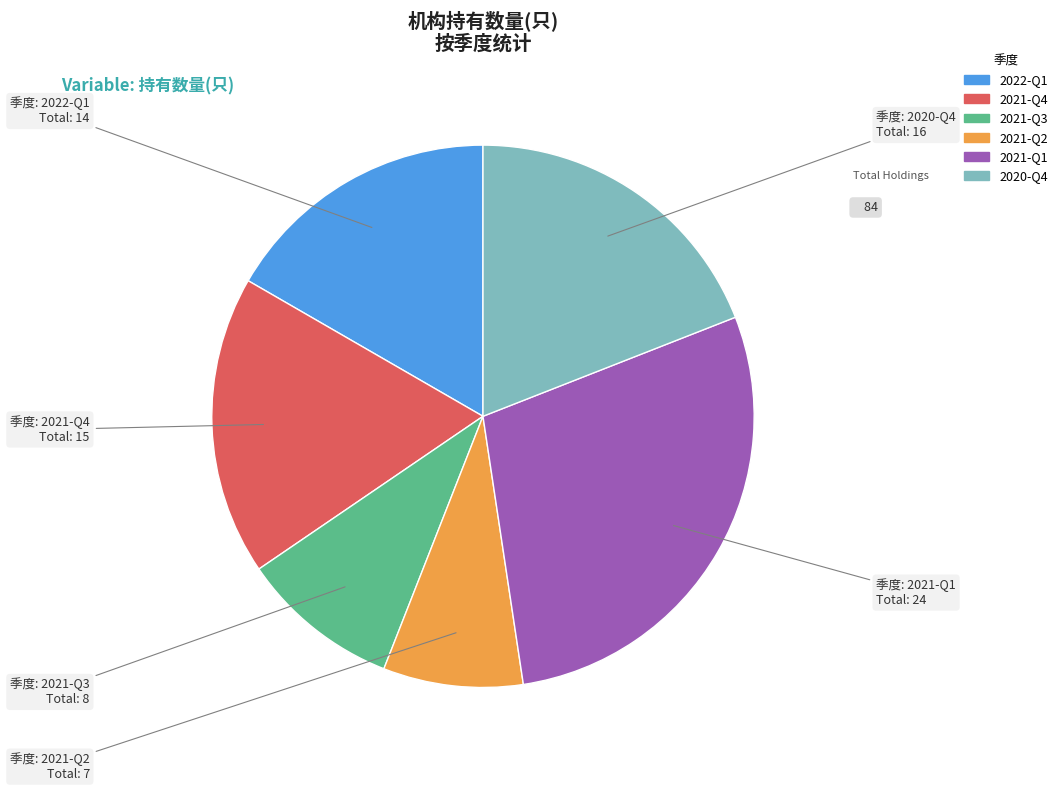

Is there any slice that represents more than half of the pie?

No